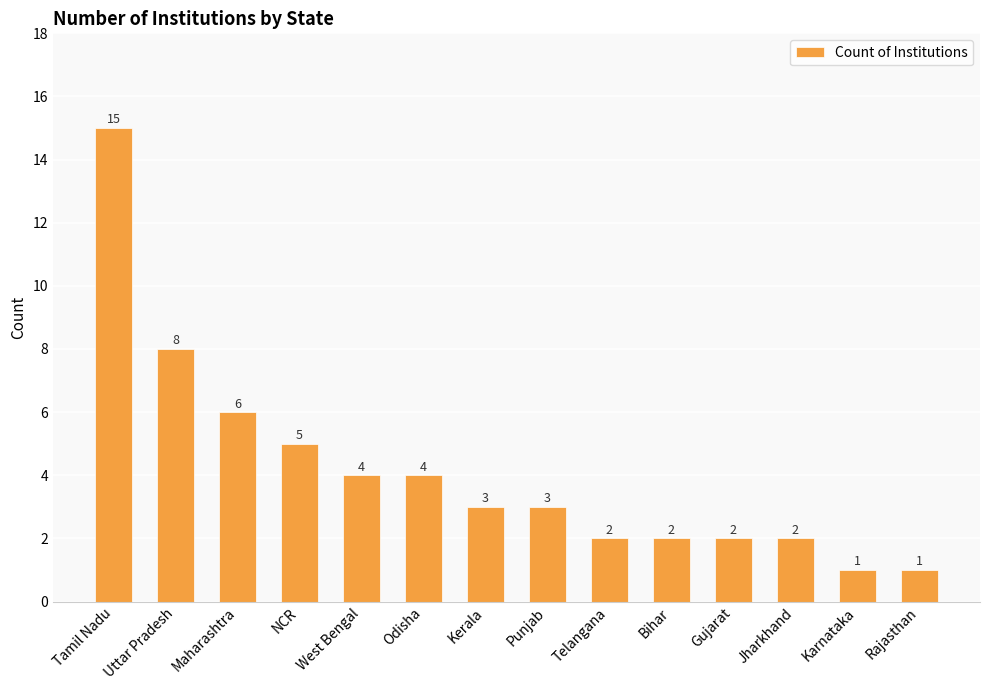

What is the difference between the maximum and minimum values?

14